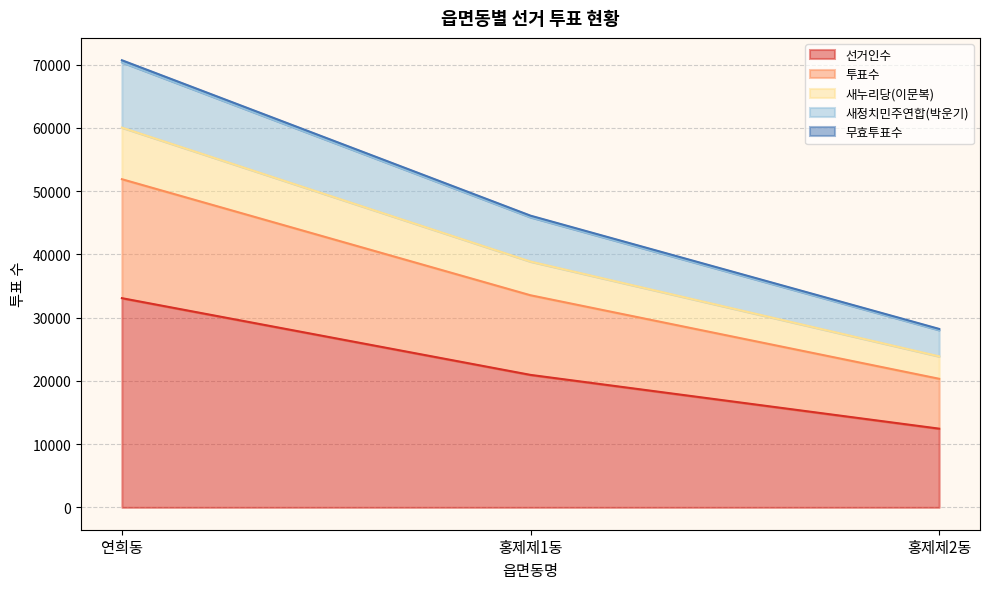

Which category has the highest value in the 선거인수 series?

연희동